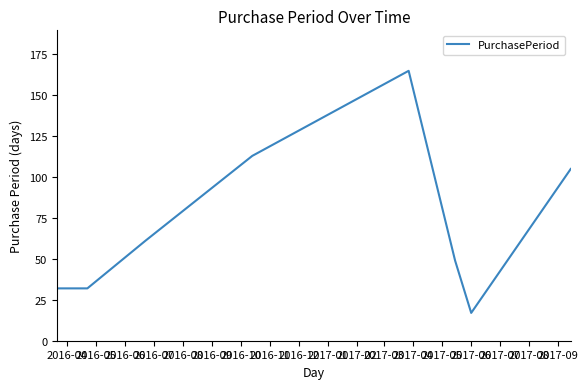

What is the difference between the second highest and minimum values?

96